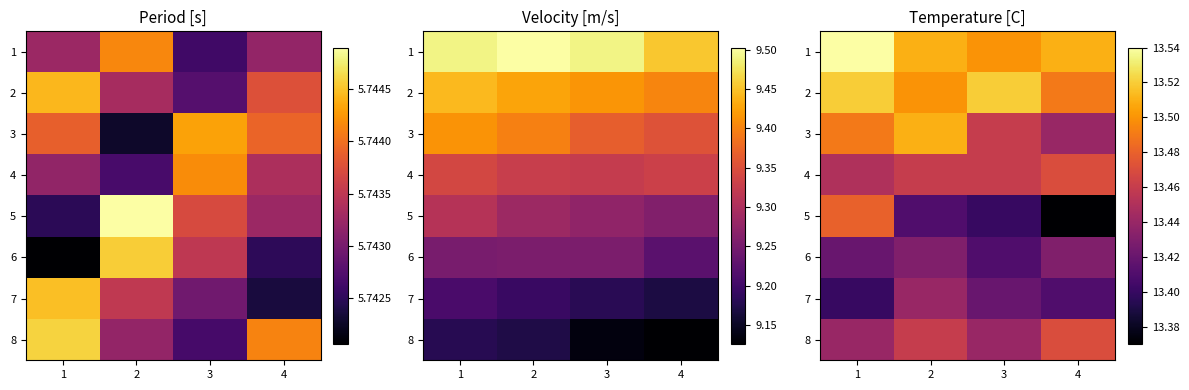

Which category has the highest value in the 5 series?

1